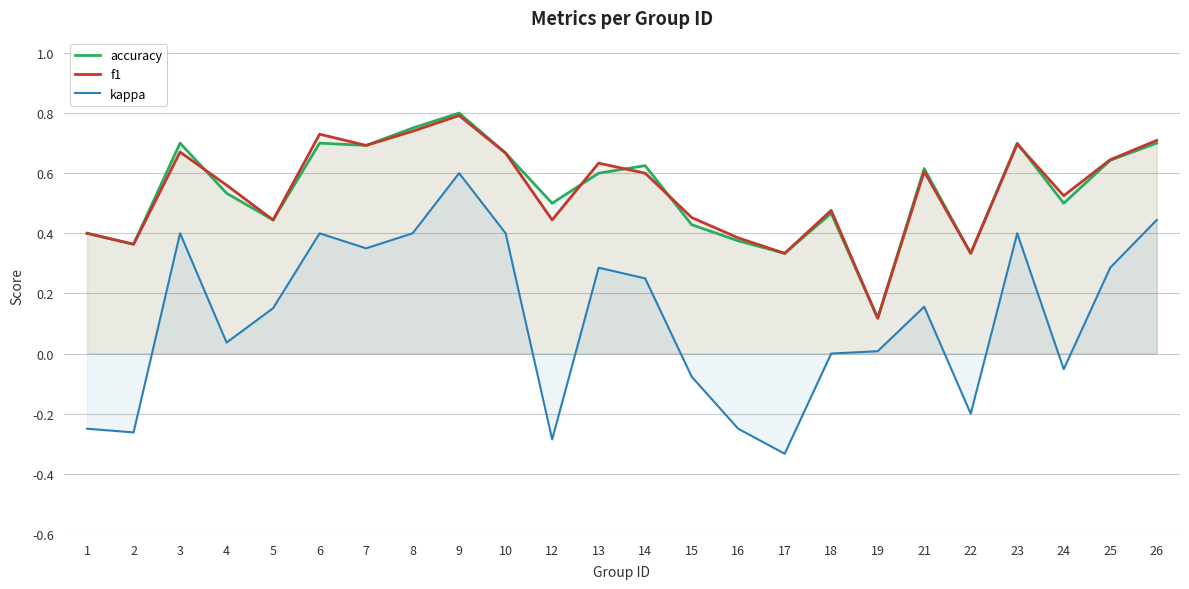

True or false: accuracy and kappa cross at least once.

False